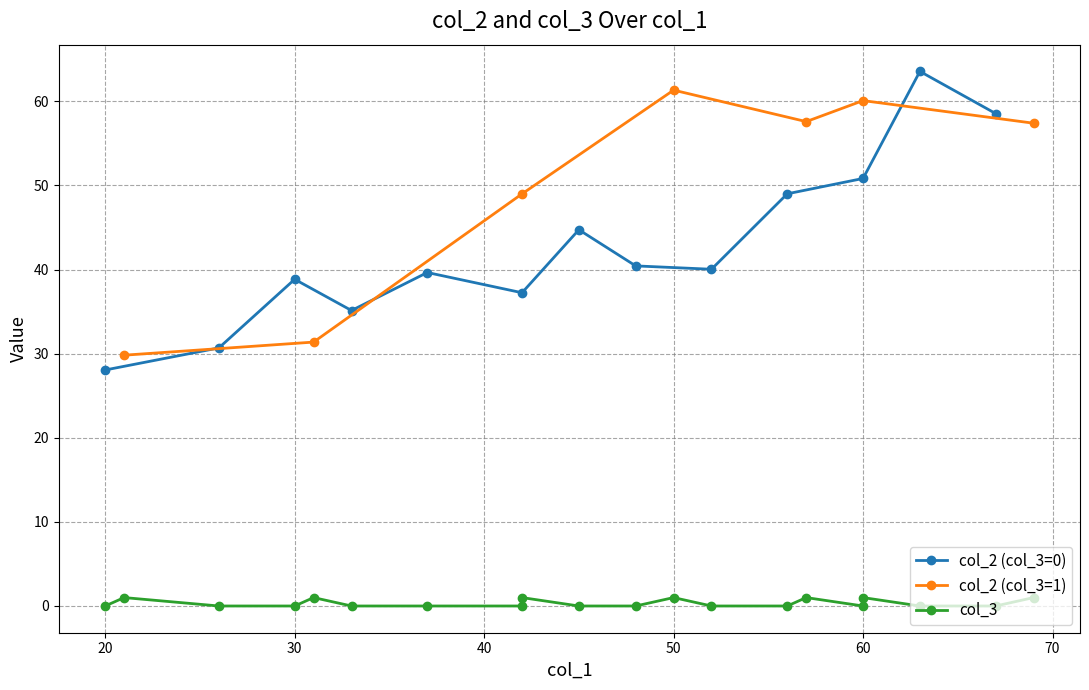

Reading right to left, extract all data points from this chart.

col_1: 19=42.0	18=57.0	17=50.0	16=31.0	15=60.0	14=69.0	13=21.0	12=45.0	11=60.0	10=52.0	9=63.0	8=37.0	7=67.0	6=20.0	5=33.0	4=42.0	3=26.0	2=30.0	1=48.0	0=56.0
col_2: 19=49.0	18=57.6	17=61.3	16=31.4	15=60.1	14=57.4	13=29.8	12=44.7	11=50.8	10=40.0	9=63.6	8=39.6	7=58.5	6=28.1	5=35.1	4=37.2	3=30.7	2=38.8	1=40.4	0=49.0
col_3: 19=1.0	18=1.0	17=1.0	16=1.0	15=1.0	14=1.0	13=1.0	12=0.0	11=0.0	10=0.0	9=0.0	8=0.0	7=0.0	6=0.0	5=0.0	4=0.0	3=0.0	2=0.0	1=0.0	0=0.0